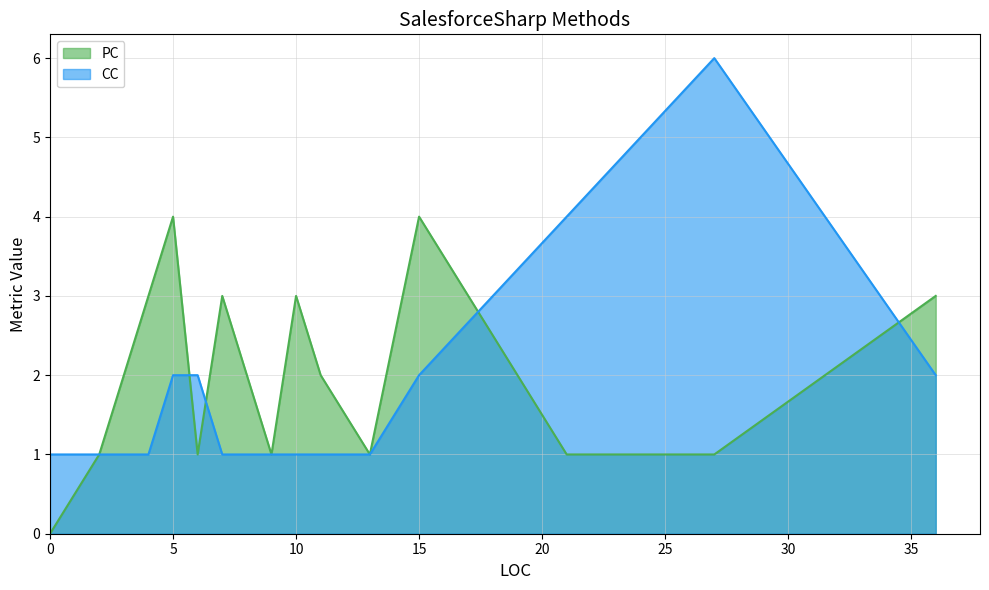

Rank the series by their maximum value, from highest to lowest.

CC, PC